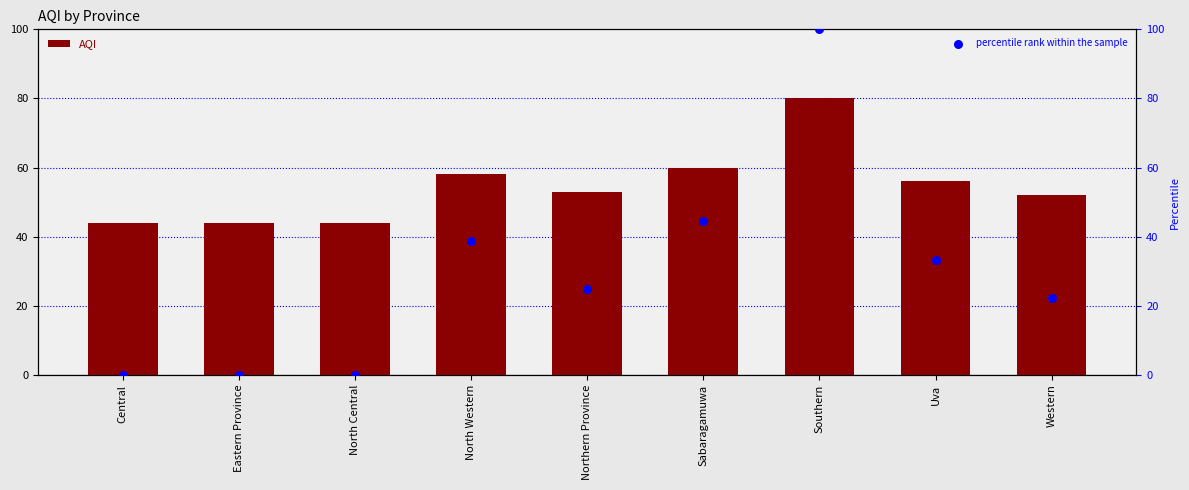

Which series contains the highest Y value?

percentile rank within the sample